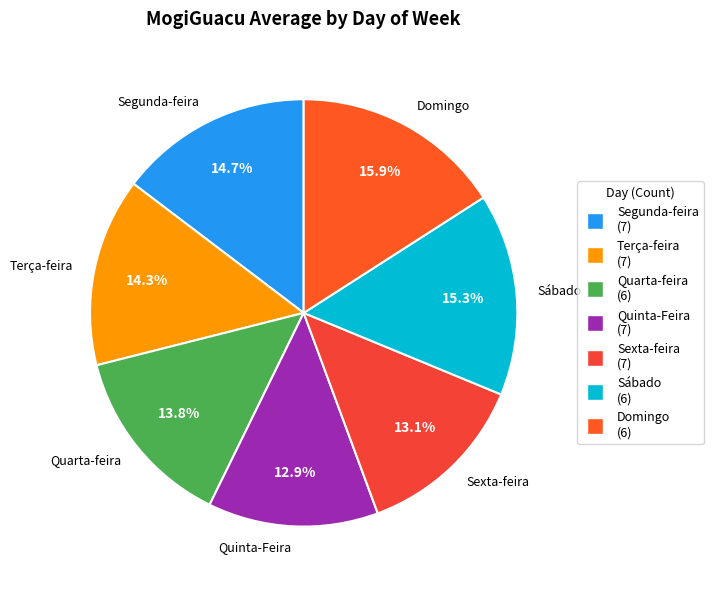

What percentage is NOT represented by Segunda-feira?

85.3%